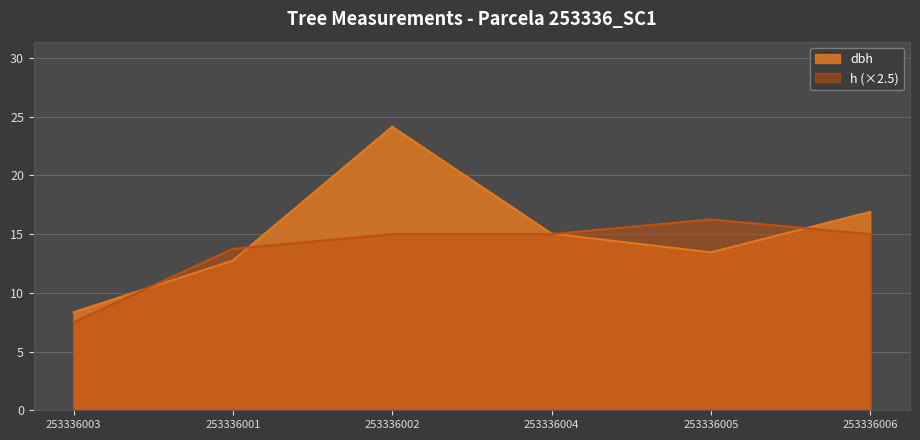

Read the h value at 253336001.

13.8